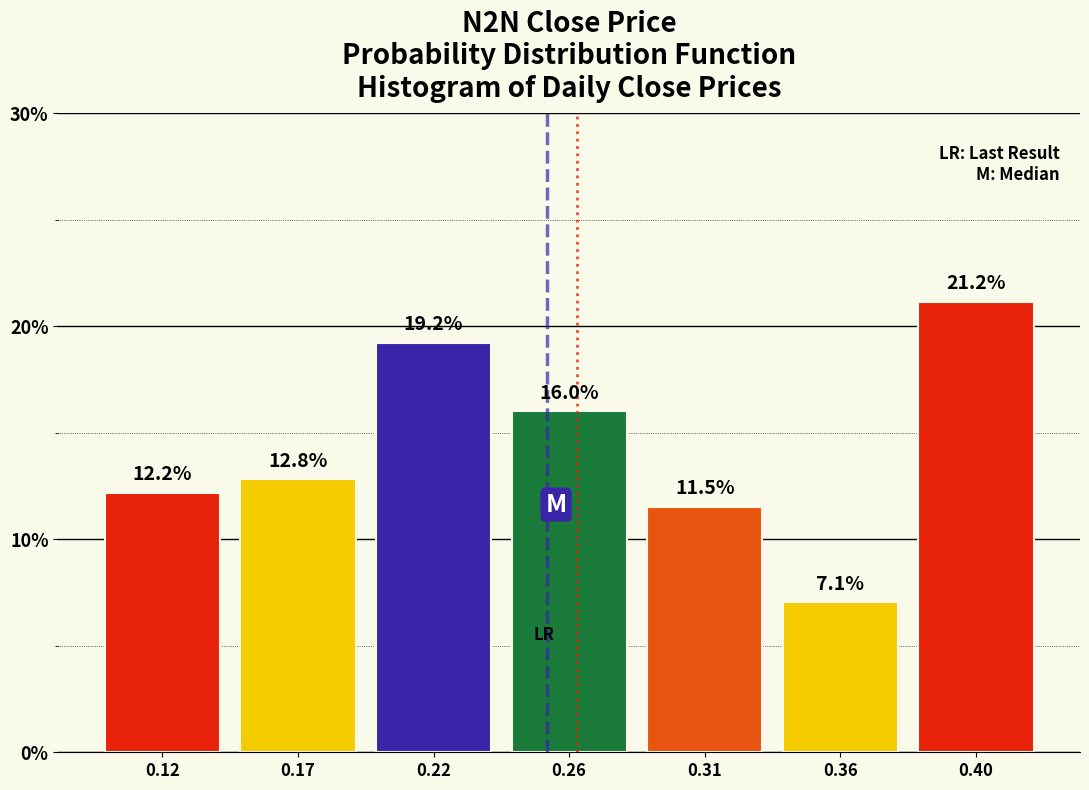

Reading right to left, extract all data points from this chart.

0.40=21.2	0.36=7.1	0.31=11.5	0.26=16.0	0.22=19.2	0.17=12.8	0.12=12.2